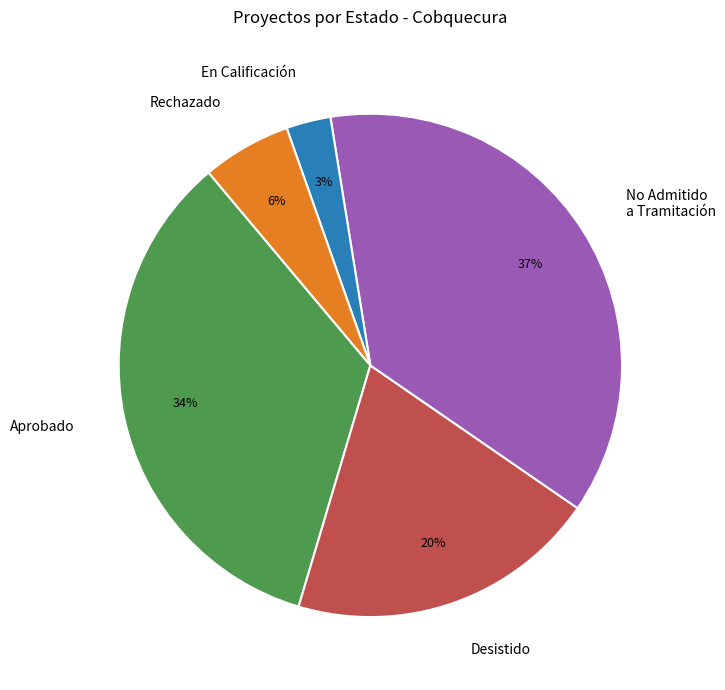

Is the sum of Aprobado and En Calificación greater than half?

No